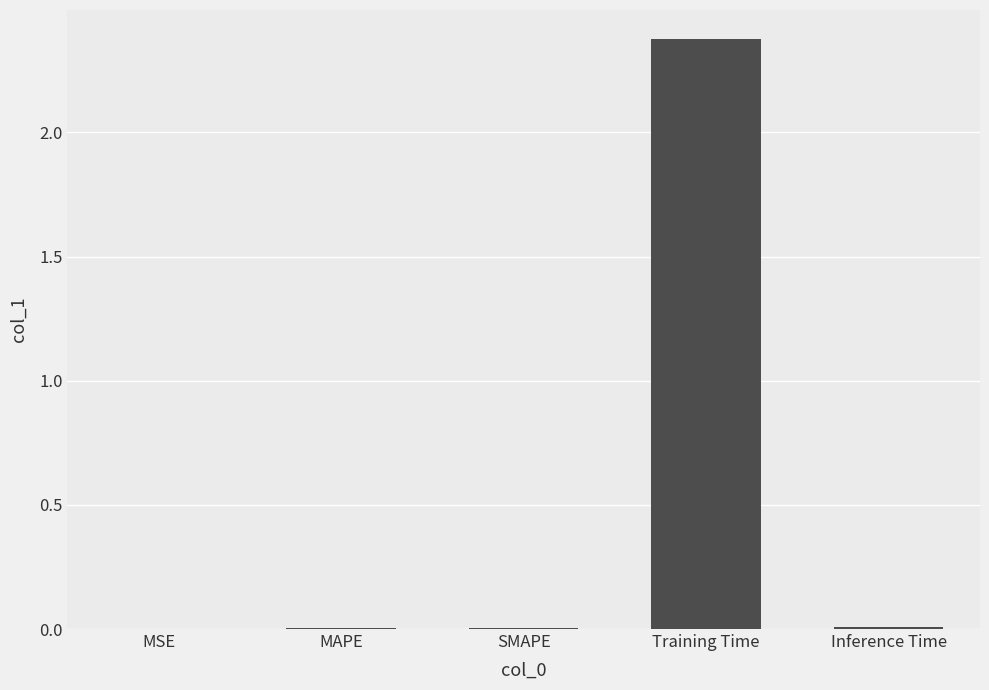

Is it true that the value at Training Time is 1.4?

False